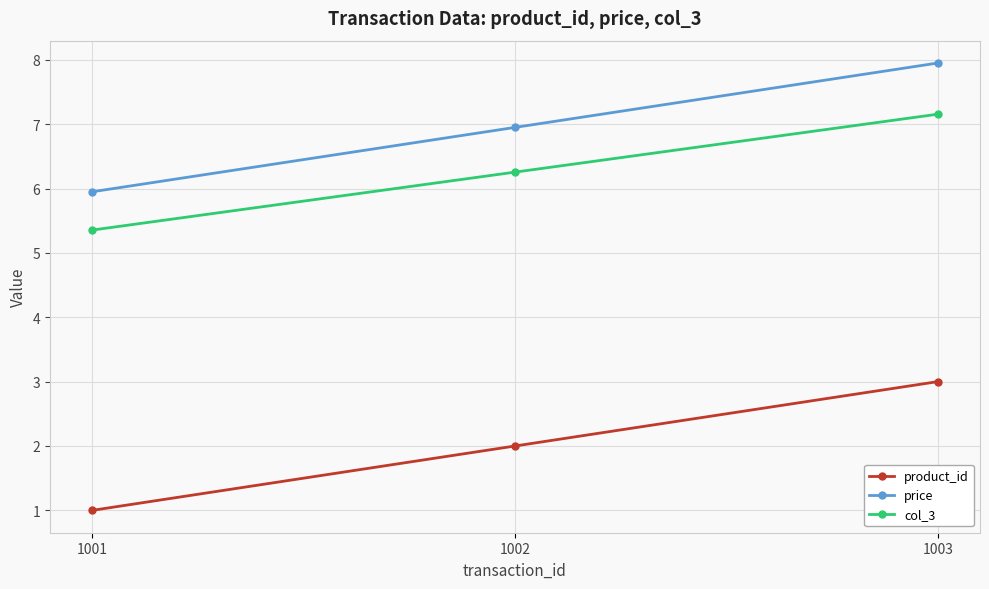

What is the sum of all price values?

20.9